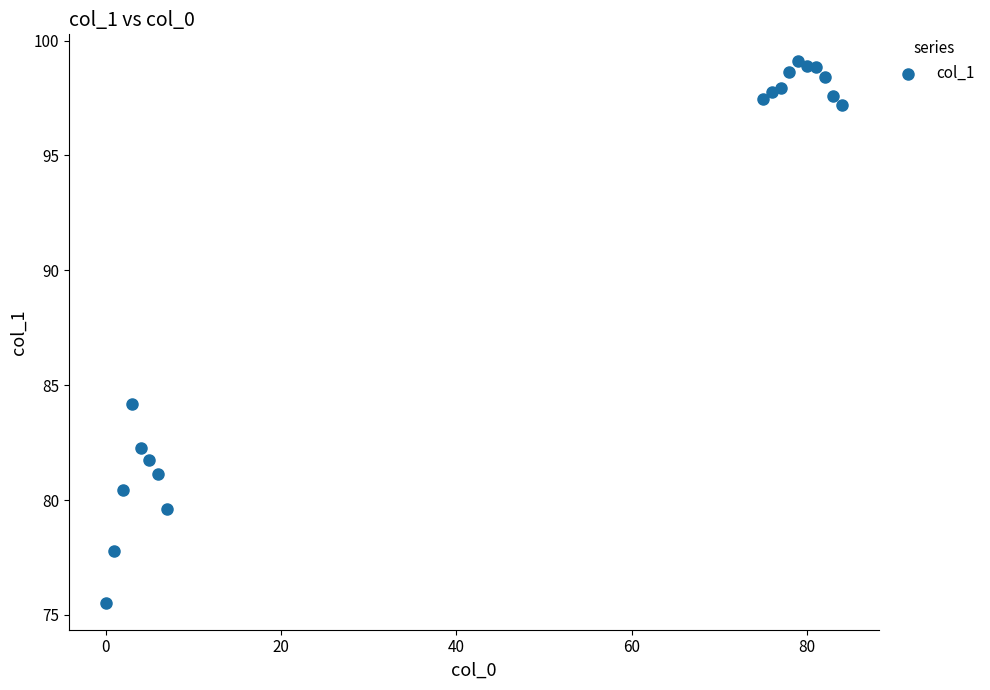

What is the range of X values (max minus min)?

84.0